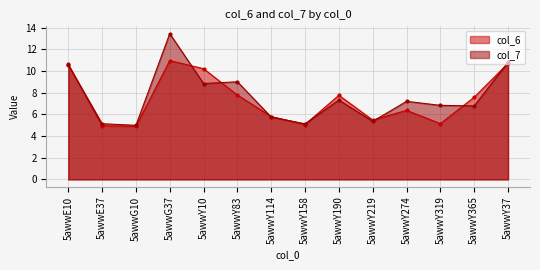

What position from the left is 5awwY190?

9